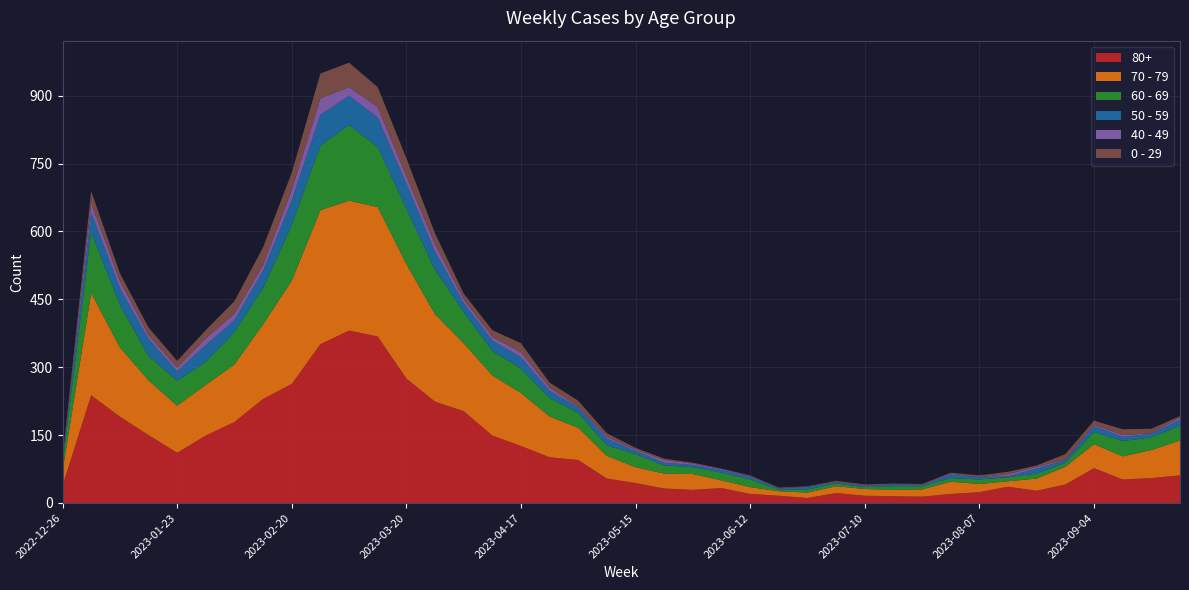

Reading left to right, what are all the values shown in this chart?

70 - 79: 2022-12-26=32	2023-01-02=226	2023-01-09=153	2023-01-16=121	2023-01-23=104	2023-01-30=112	2023-02-06=127	2023-02-13=165	2023-02-20=228	2023-02-27=296	2023-03-06=287	2023-03-13=286	2023-03-20=253	2023-03-27=193	2023-04-03=150	2023-04-10=133	2023-04-17=117	2023-04-24=90	2023-05-01=71	2023-05-08=50	2023-05-15=35	2023-05-22=33	2023-05-29=35	2023-06-05=17	2023-06-12=15	2023-06-19=10	2023-06-26=12	2023-07-03=15	2023-07-10=15	2023-07-17=14	2023-07-24=16	2023-07-31=27	2023-08-07=18	2023-08-14=12	2023-08-21=27	2023-08-28=39	2023-09-04=53	2023-09-11=51	2023-09-18=62	2023-09-25=77
80+: 2022-12-26=38	2023-01-02=238	2023-01-09=191	2023-01-16=150	2023-01-23=111	2023-01-30=149	2023-02-06=179	2023-02-13=230	2023-02-20=263	2023-02-27=351	2023-03-06=381	2023-03-13=368	2023-03-20=275	2023-03-27=224	2023-04-03=203	2023-04-10=149	2023-04-17=126	2023-04-24=101	2023-05-01=95	2023-05-08=54	2023-05-15=44	2023-05-22=32	2023-05-29=29	2023-06-05=33	2023-06-12=20	2023-06-19=16	2023-06-26=11	2023-07-03=22	2023-07-10=16	2023-07-17=15	2023-07-24=14	2023-07-31=20	2023-08-07=24	2023-08-14=36	2023-08-21=27	2023-08-28=41	2023-09-04=77	2023-09-11=52	2023-09-18=55	2023-09-25=61
60 - 69: 2022-12-26=16	2023-01-02=134	2023-01-09=94	2023-01-16=54	2023-01-23=55	2023-01-30=51	2023-02-06=72	2023-02-13=80	2023-02-20=123	2023-02-27=143	2023-03-06=167	2023-03-13=133	2023-03-20=122	2023-03-27=98	2023-04-03=69	2023-04-10=54	2023-04-17=54	2023-04-24=41	2023-05-01=33	2023-05-08=23	2023-05-15=29	2023-05-22=18	2023-05-29=15	2023-06-05=17	2023-06-12=17	2023-06-19=4	2023-06-26=7	2023-07-03=6	2023-07-10=4	2023-07-17=8	2023-07-24=7	2023-07-31=8	2023-08-07=10	2023-08-14=9	2023-08-21=11	2023-08-28=9	2023-09-04=27	2023-09-11=34	2023-09-18=28	2023-09-25=33
50 - 59: 2022-12-26=5	2023-01-02=44	2023-01-09=37	2023-01-16=38	2023-01-23=21	2023-01-30=37	2023-02-06=26	2023-02-13=38	2023-02-20=55	2023-02-27=68	2023-03-06=65	2023-03-13=65	2023-03-20=56	2023-03-27=41	2023-04-03=20	2023-04-10=23	2023-04-17=25	2023-04-24=16	2023-05-01=12	2023-05-08=15	2023-05-15=7	2023-05-22=6	2023-05-29=5	2023-06-05=6	2023-06-12=6	2023-06-19=2	2023-06-26=6	2023-07-03=3	2023-07-10=3	2023-07-17=4	2023-07-24=2	2023-07-31=8	2023-08-07=5	2023-08-14=2	2023-08-21=11	2023-08-28=6	2023-09-04=13	2023-09-11=9	2023-09-18=8	2023-09-25=13
0 - 29: 2022-12-26=4	2023-01-02=26	2023-01-09=17	2023-01-16=17	2023-01-23=15	2023-01-30=18	2023-02-06=28	2023-02-13=39	2023-02-20=38	2023-02-27=55	2023-03-06=54	2023-03-13=44	2023-03-20=40	2023-03-27=24	2023-04-03=13	2023-04-10=15	2023-04-17=20	2023-04-24=11	2023-05-01=13	2023-05-08=8	2023-05-15=4	2023-05-22=3	2023-05-29=2	2023-06-05=1	2023-06-12=2	2023-06-19=1	2023-06-26=1	2023-07-03=3	2023-07-10=2	2023-07-17=2	2023-07-24=2	2023-07-31=2	2023-08-07=4	2023-08-14=5	2023-08-21=3	2023-08-28=12	2023-09-04=9	2023-09-11=13	2023-09-18=10	2023-09-25=3
40 - 49: 2022-12-26=4	2023-01-02=21	2023-01-09=16	2023-01-16=8	2023-01-23=8	2023-01-30=15	2023-02-06=14	2023-02-13=13	2023-02-20=23	2023-02-27=36	2023-03-06=19	2023-03-13=23	2023-03-20=16	2023-03-27=16	2023-04-03=8	2023-04-10=8	2023-04-17=11	2023-04-24=7	2023-05-01=2	2023-05-08=4	2023-05-15=3	2023-05-22=6	2023-05-29=3	2023-06-05=2	2023-06-12=1	2023-06-19=1	2023-06-26=0	2023-07-03=0	2023-07-10=1	2023-07-17=0	2023-07-24=1	2023-07-31=2	2023-08-07=0	2023-08-14=5	2023-08-21=4	2023-08-28=1	2023-09-04=3	2023-09-11=4	2023-09-18=1	2023-09-25=5